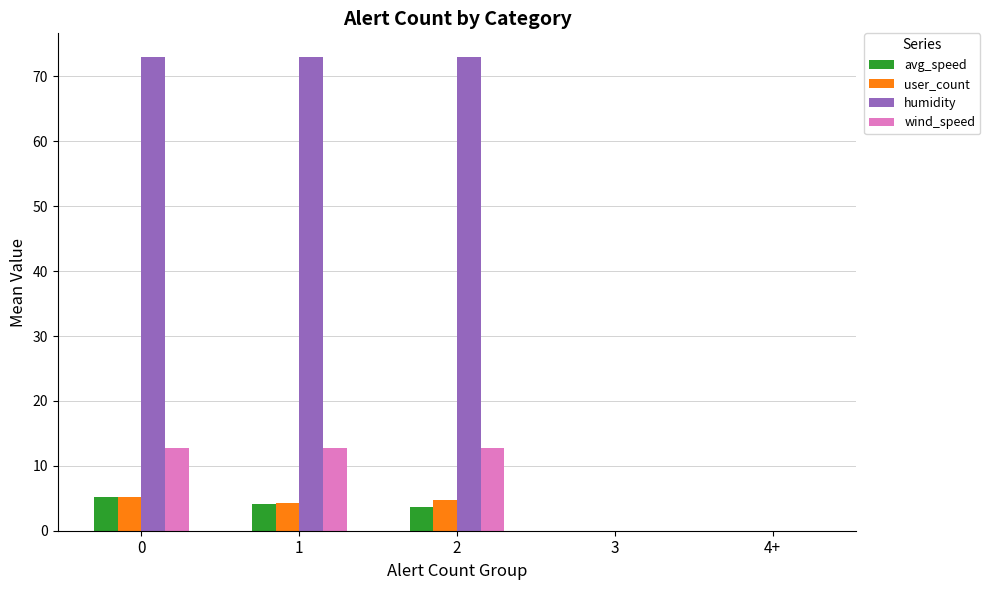

The value of wind_speed at 4+ is -5.4. True or false?

False